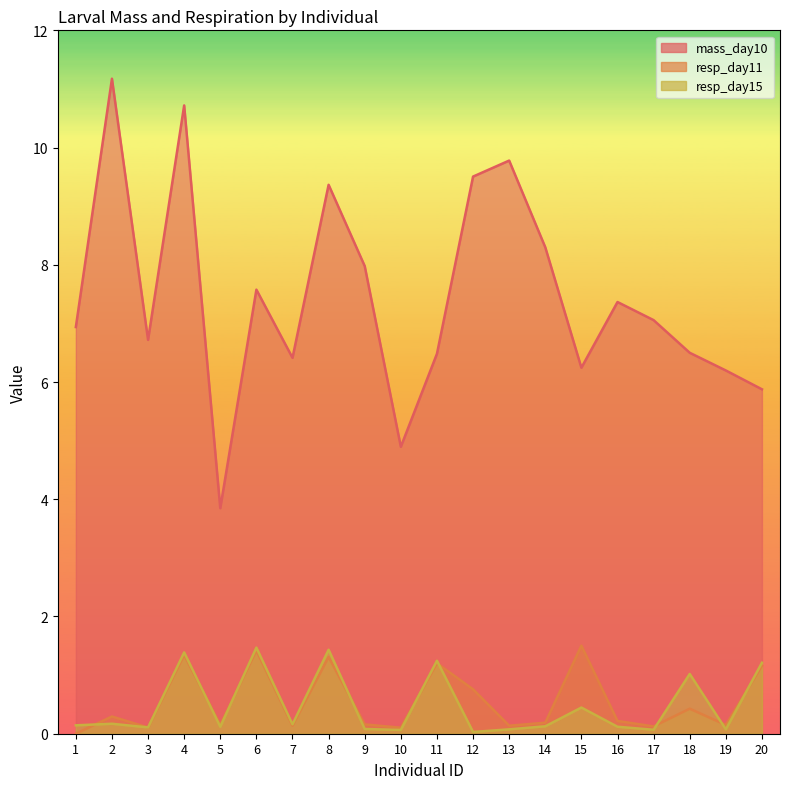

Is it true that mass_day10 equals 8.0 at 9?

True